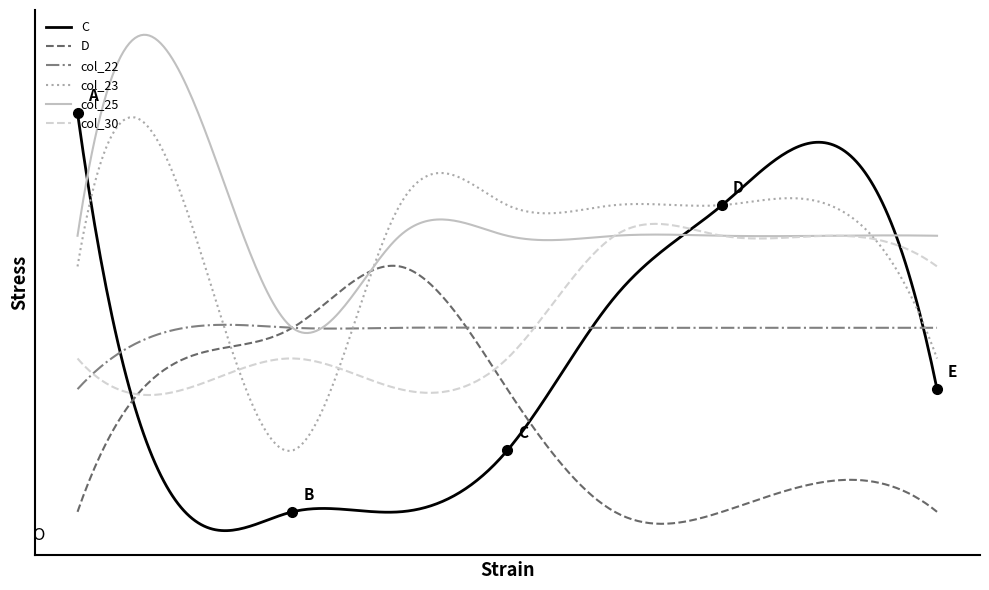

Reading right to left, what are all the values shown in this chart?

C: 4	12	10	7	2	0	0	0	13
D: 0	1	0	0	4	8	6	5	0
col_22: 6	6	6	6	6	6	6	6	4
col_23: 5	10	10	10	10	10	2	10	8
col_25: 9	9	9	9	9	9	6	14	9
col_30: 8	9	9	9	5	4	5	4	5